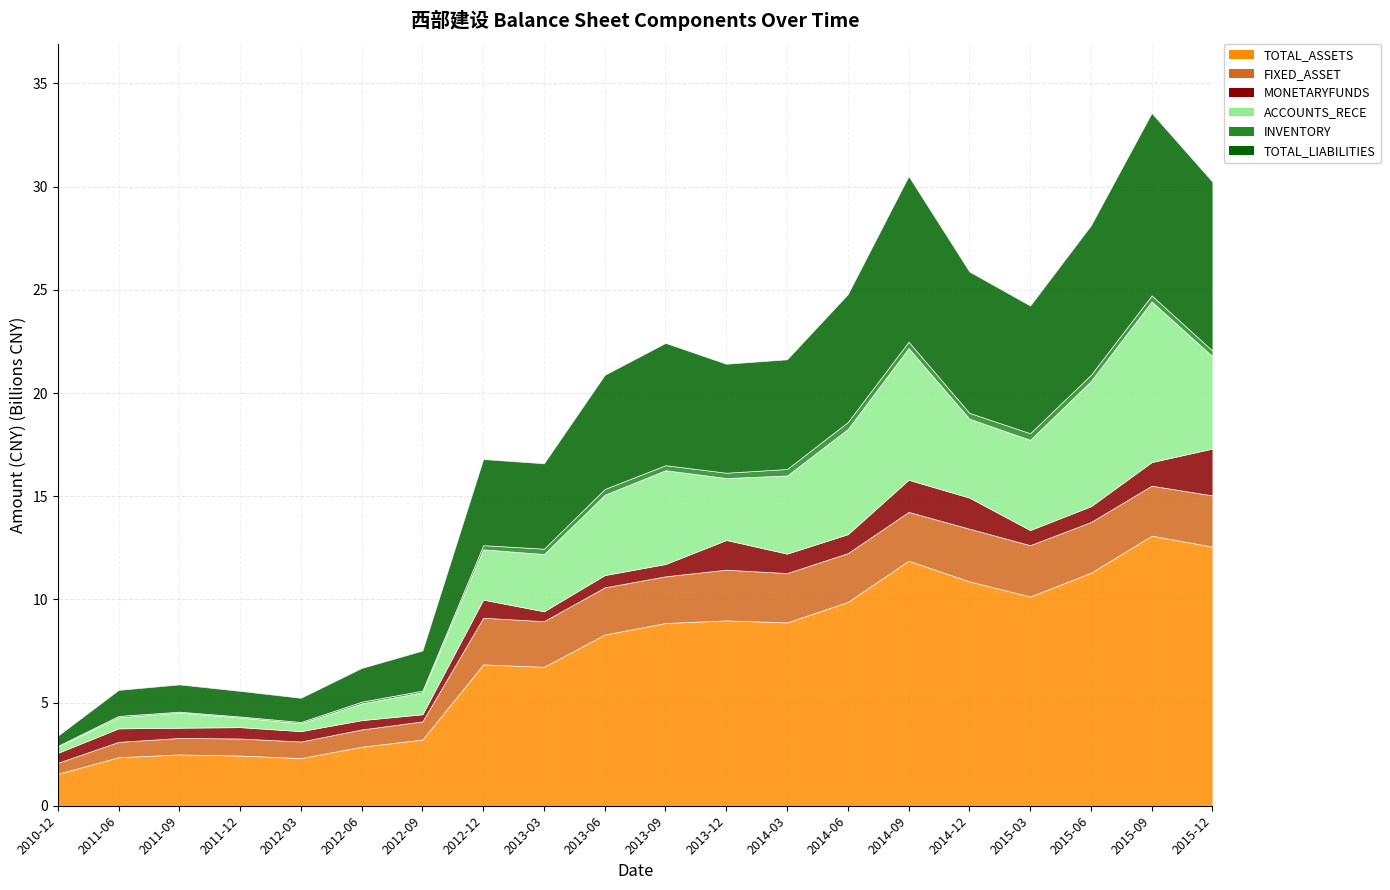

Count the number of categories in the chart.

20